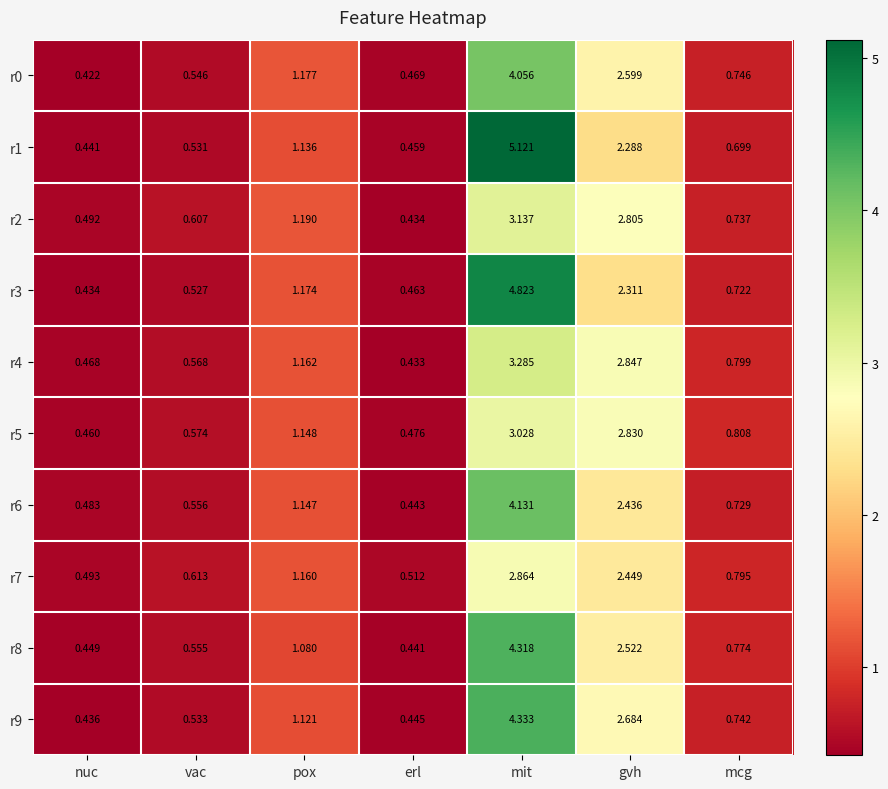

At which category is the sum across all series the highest?

mit